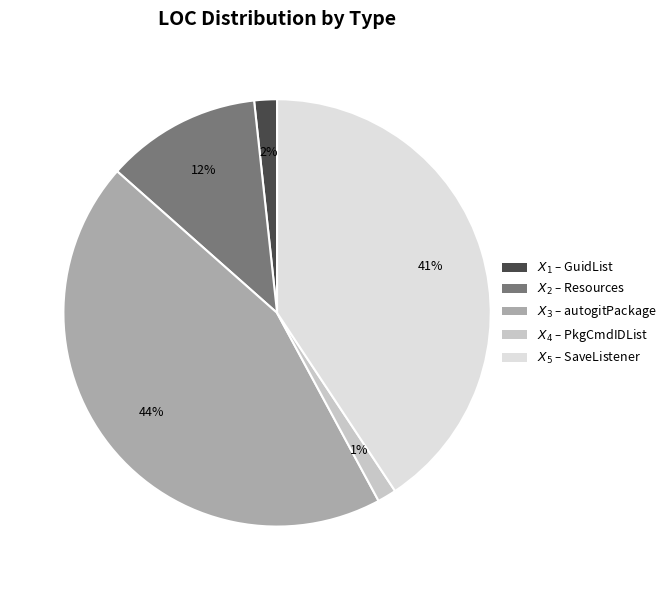

To the nearest percent, what is the average slice percentage?

20%